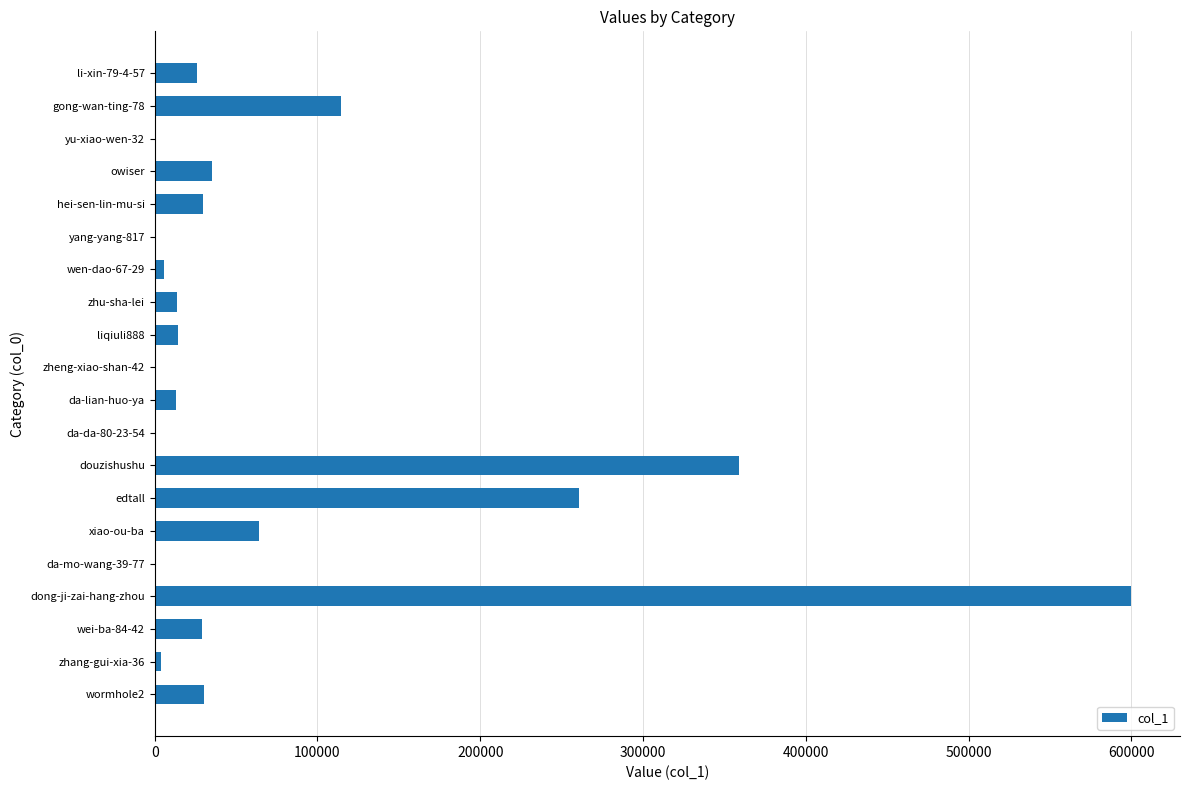

What is the maximum value shown in the chart?

599827